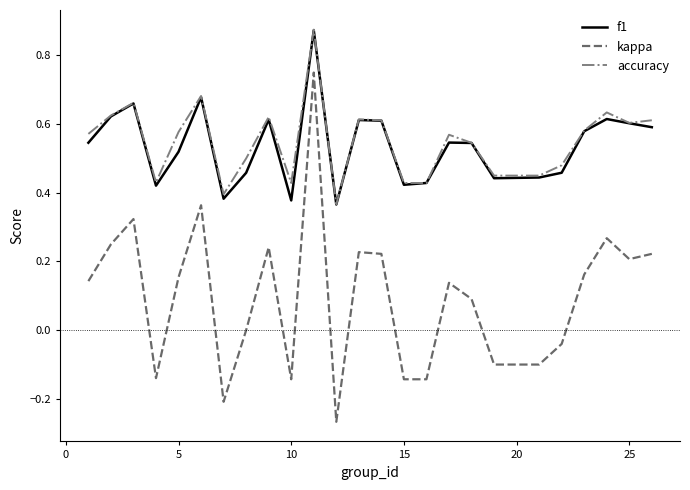

Which series has the widest spread of values?

kappa